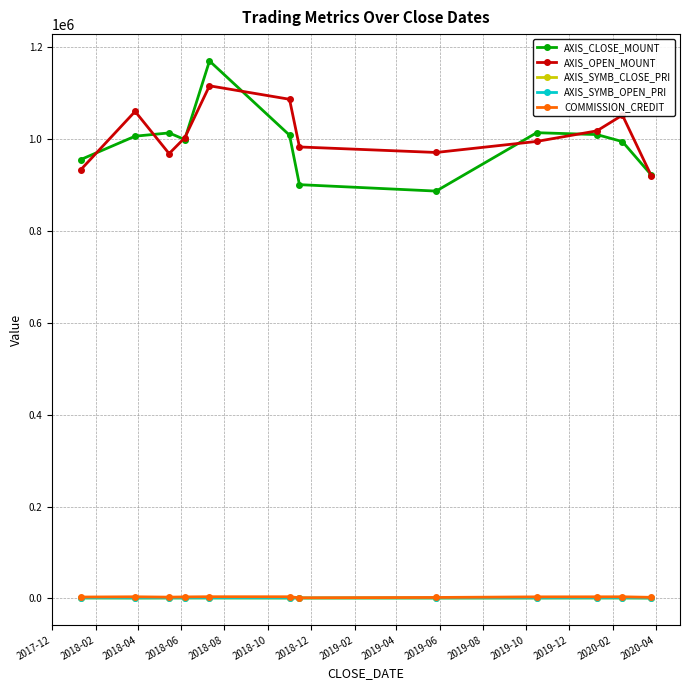

What is the greatest value displayed?

1169000